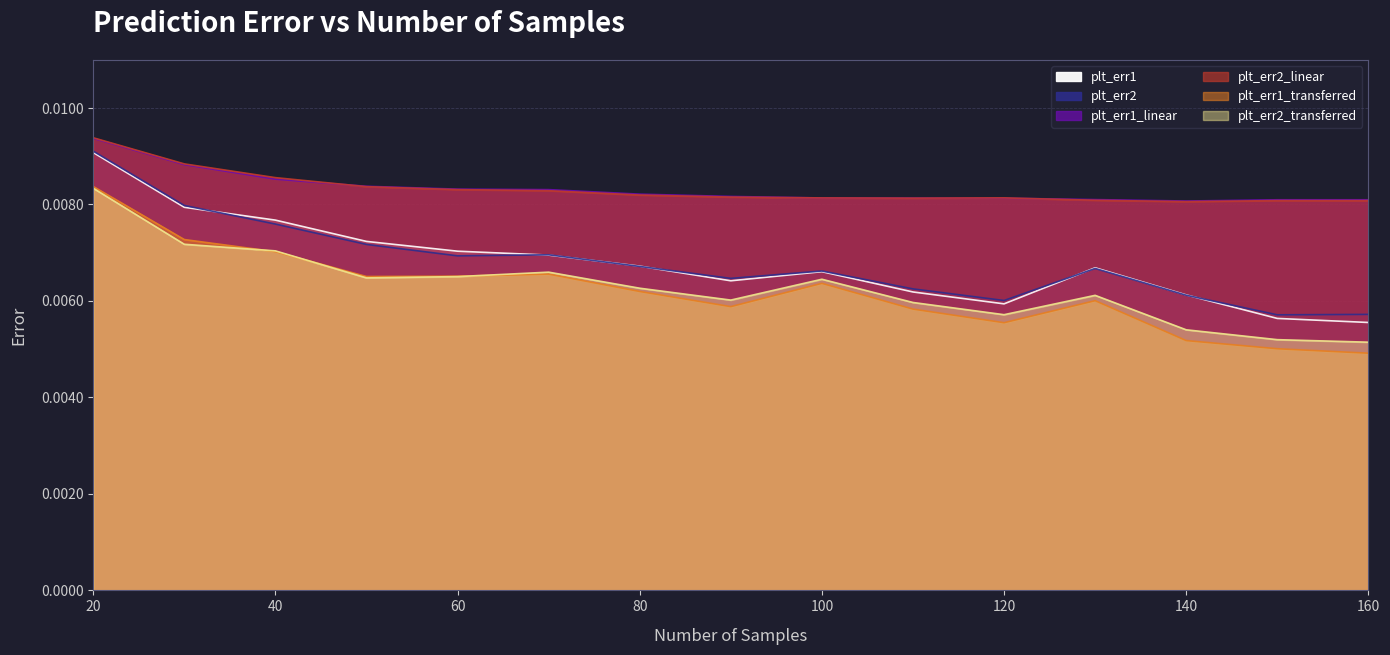

True or false: plt_err2 and plt_err1_linear cross at least once.

False